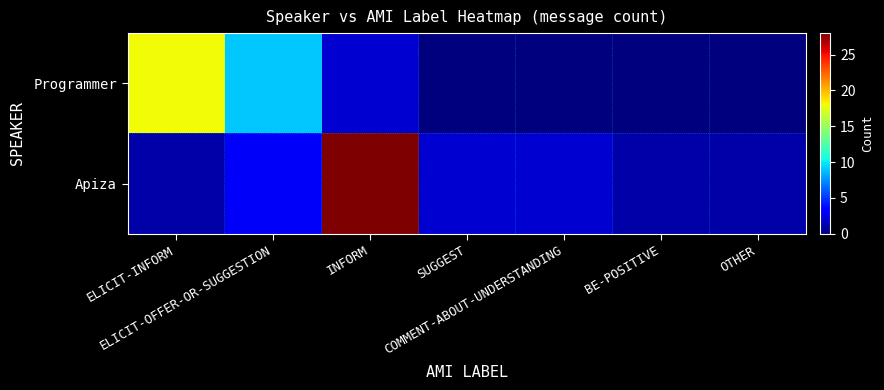

Reading right to left, list all the values displayed in this chart.

Programmer: OTHER=0	BE-POSITIVE=0	COMMENT-ABOUT-UNDERSTANDING=0	SUGGEST=0	INFORM=2	ELICIT-OFFER-OR-SUGGESTION=9	ELICIT-INFORM=18
Apiza: OTHER=1	BE-POSITIVE=1	COMMENT-ABOUT-UNDERSTANDING=2	SUGGEST=2	INFORM=28	ELICIT-OFFER-OR-SUGGESTION=3	ELICIT-INFORM=1